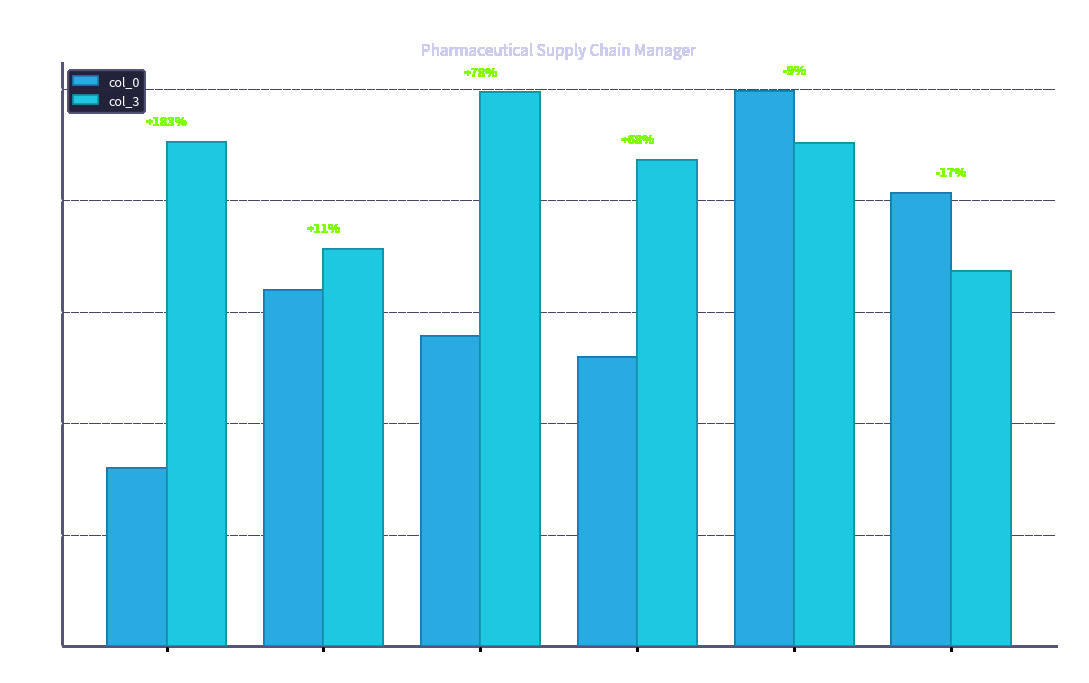

What is the maximum value shown in the chart?

99537